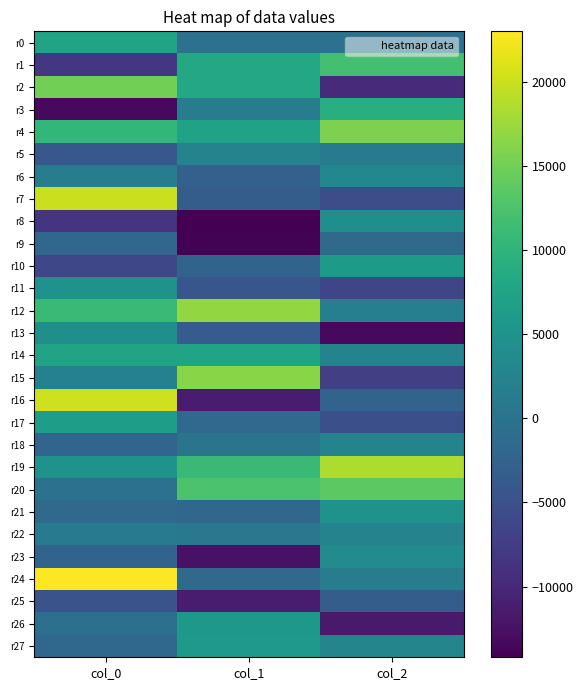

What is the total value across all series at col_0?

84928.8